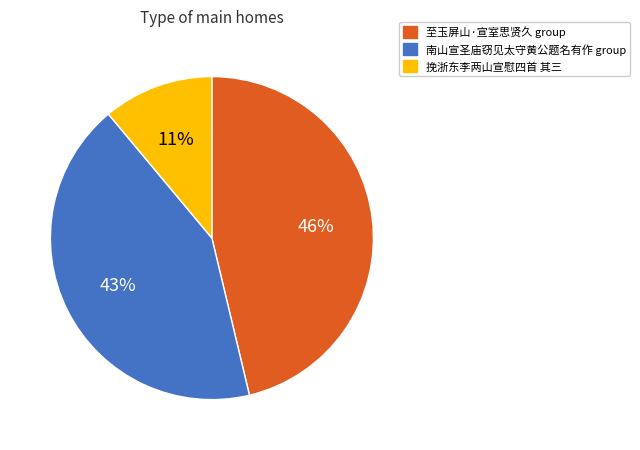

Does any single category account for the majority?

No